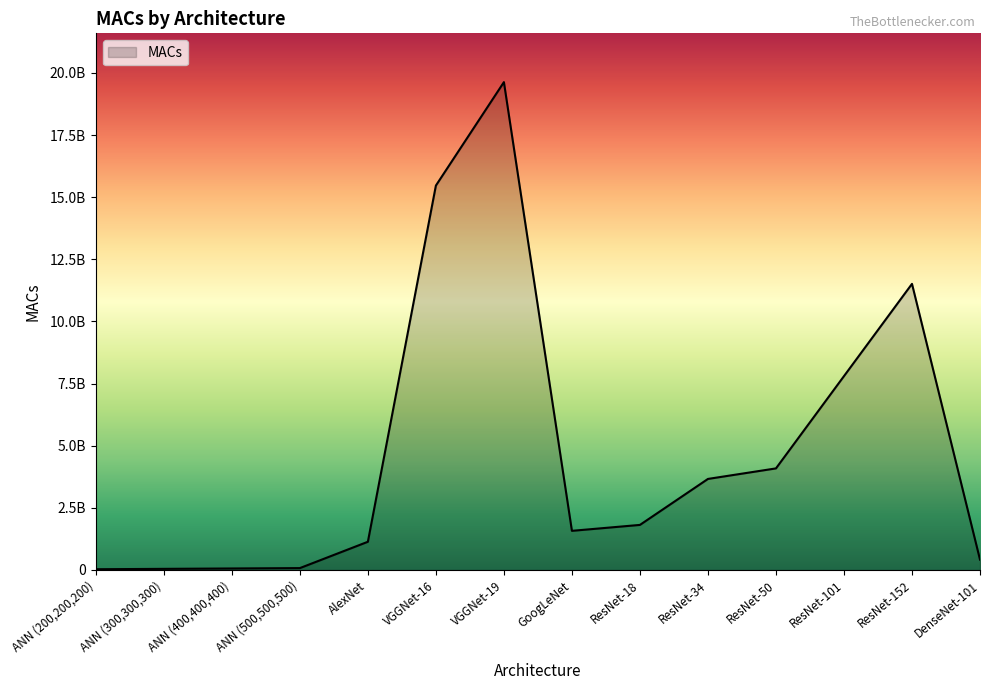

What is the smallest value displayed?

30186000